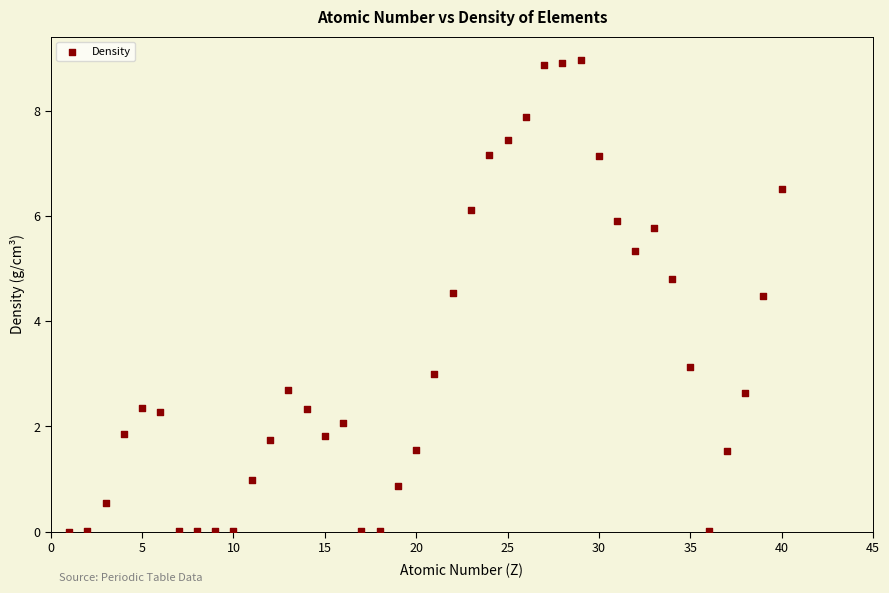

What is the range of X values (max minus min)?

39.0